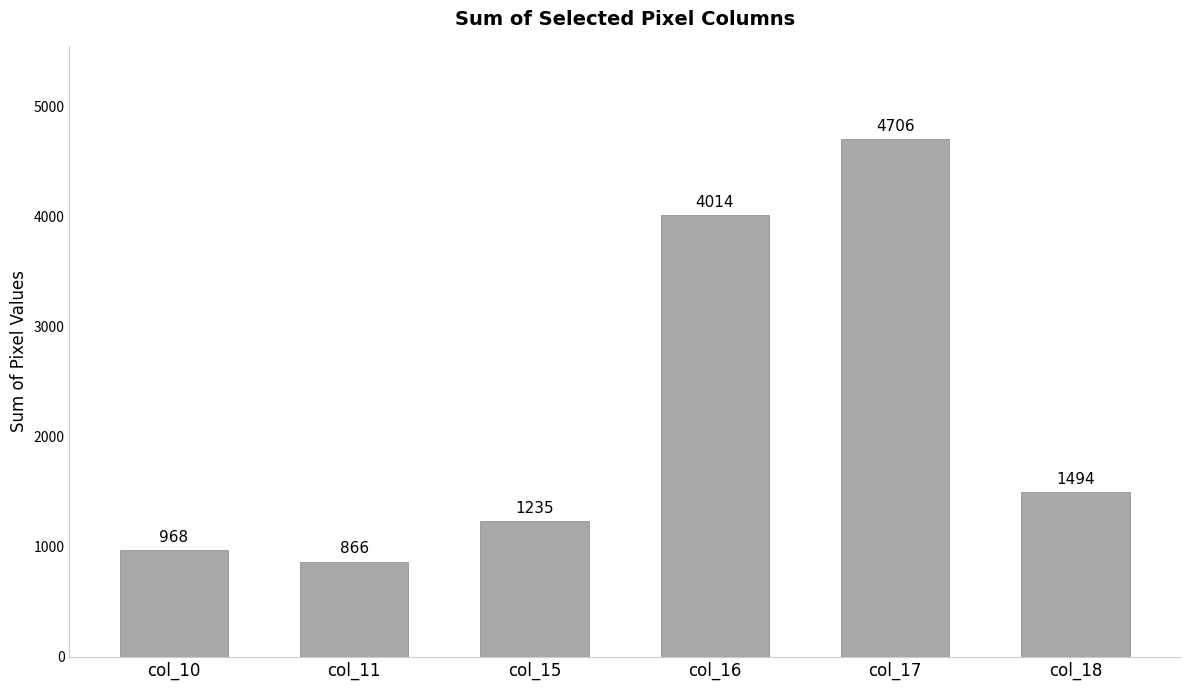

What is the greatest value displayed?

4706